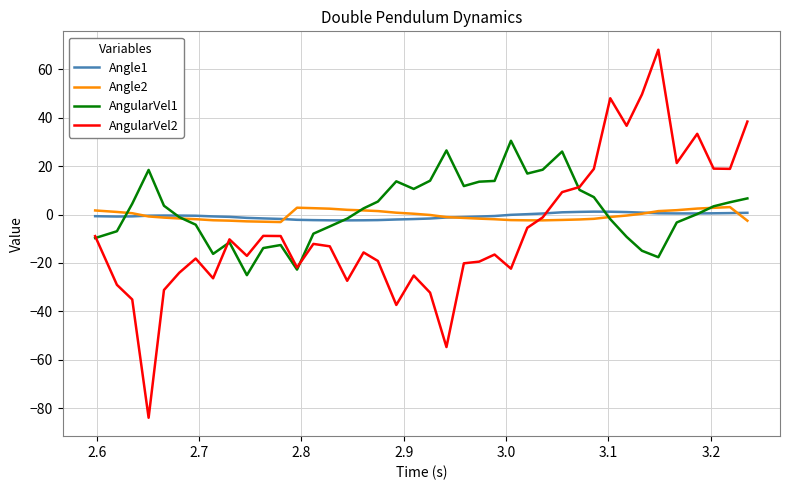

What is the maximum value for AngularVel1?

30.5